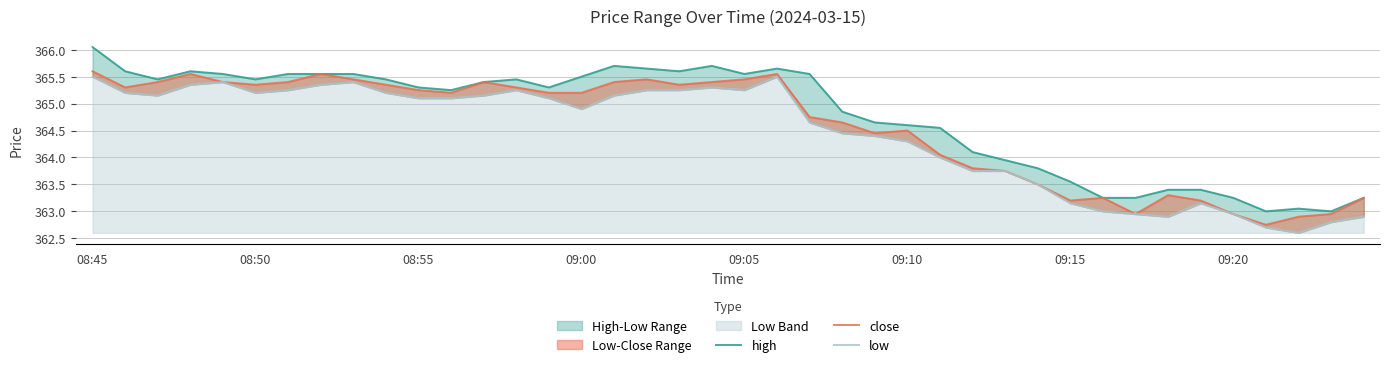

List the series in order of their peak value, highest first.

high, close, low